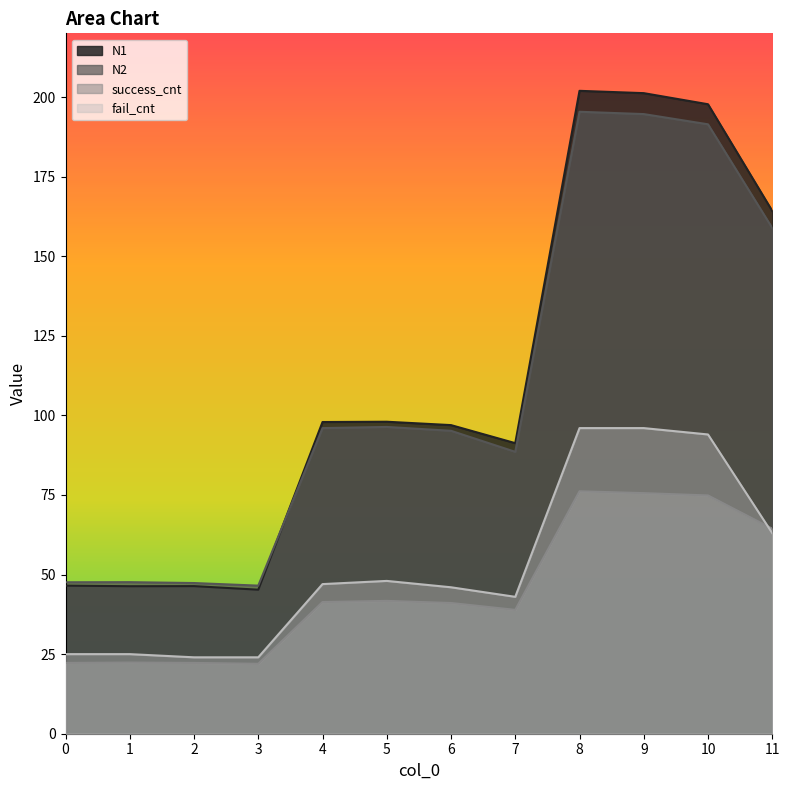

What is the value of the N2 point at the 7th from the left?

95.2